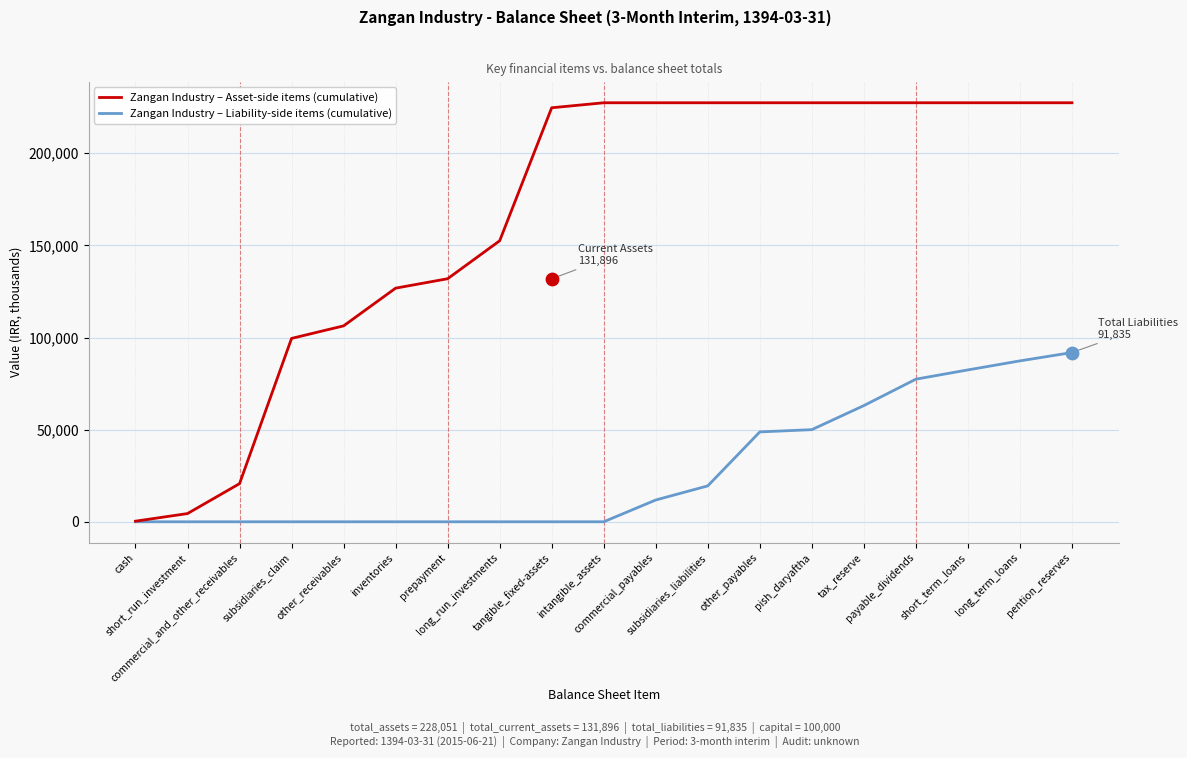

At which category is the sum across all series the highest?

pention_reserves